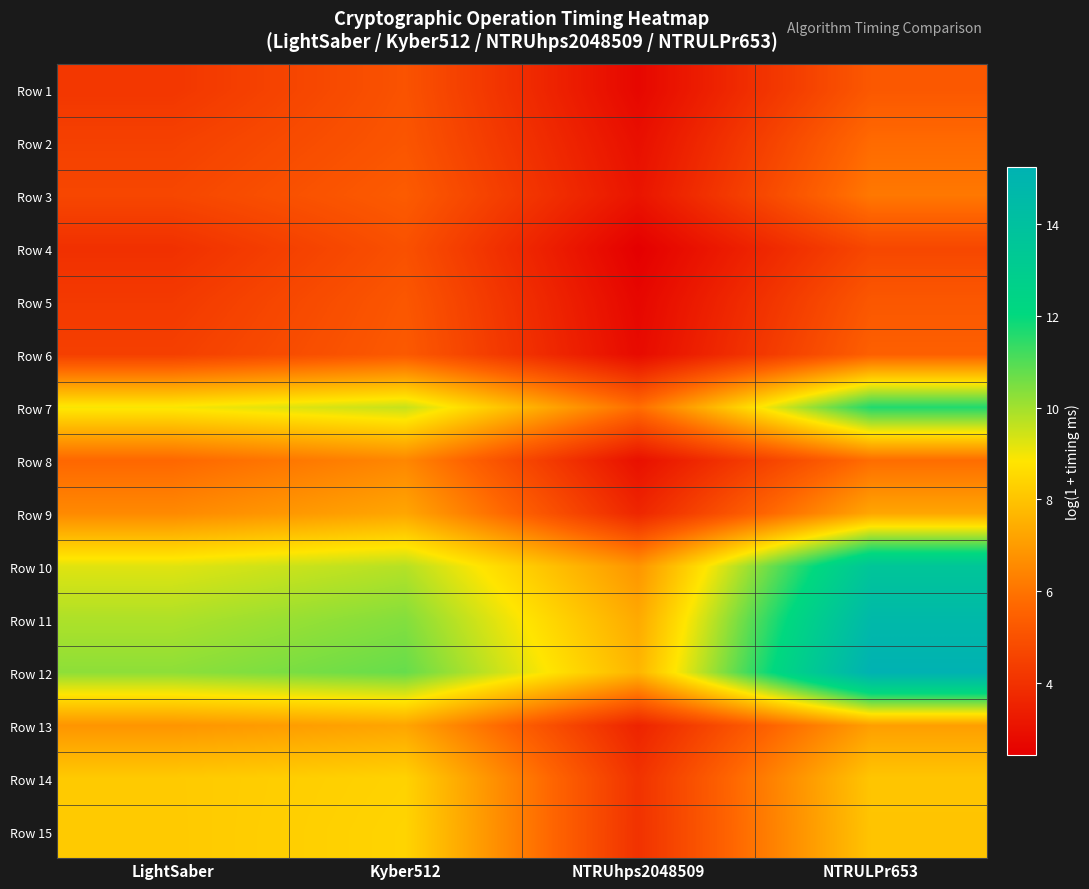

Rank the series at Kyber512 from highest to lowest value.

Row 12, Row 11, Row 10, Row 7, Row 15, Row 14, Row 9, Row 13, Row 8, Row 3, Row 6, Row 5, Row 2, Row 1, Row 4